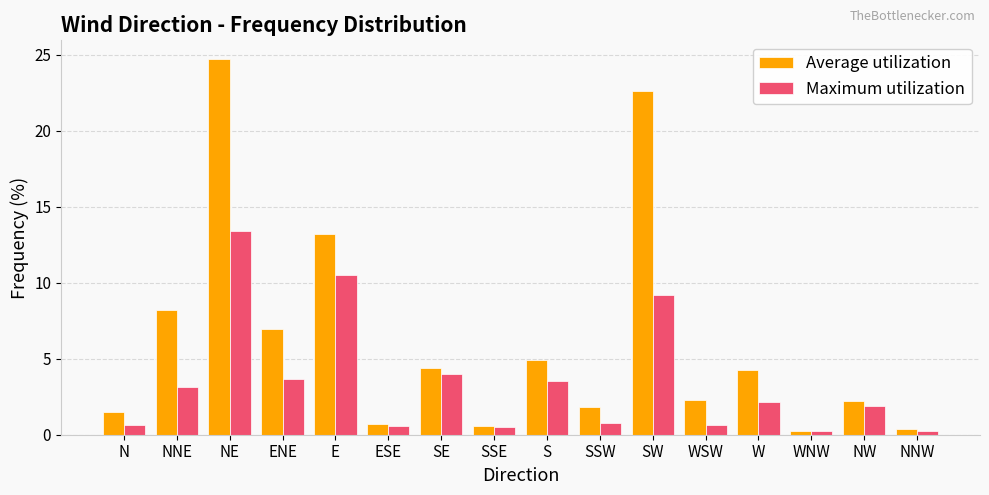

Which category has the highest value in the Average utilization series?

NE